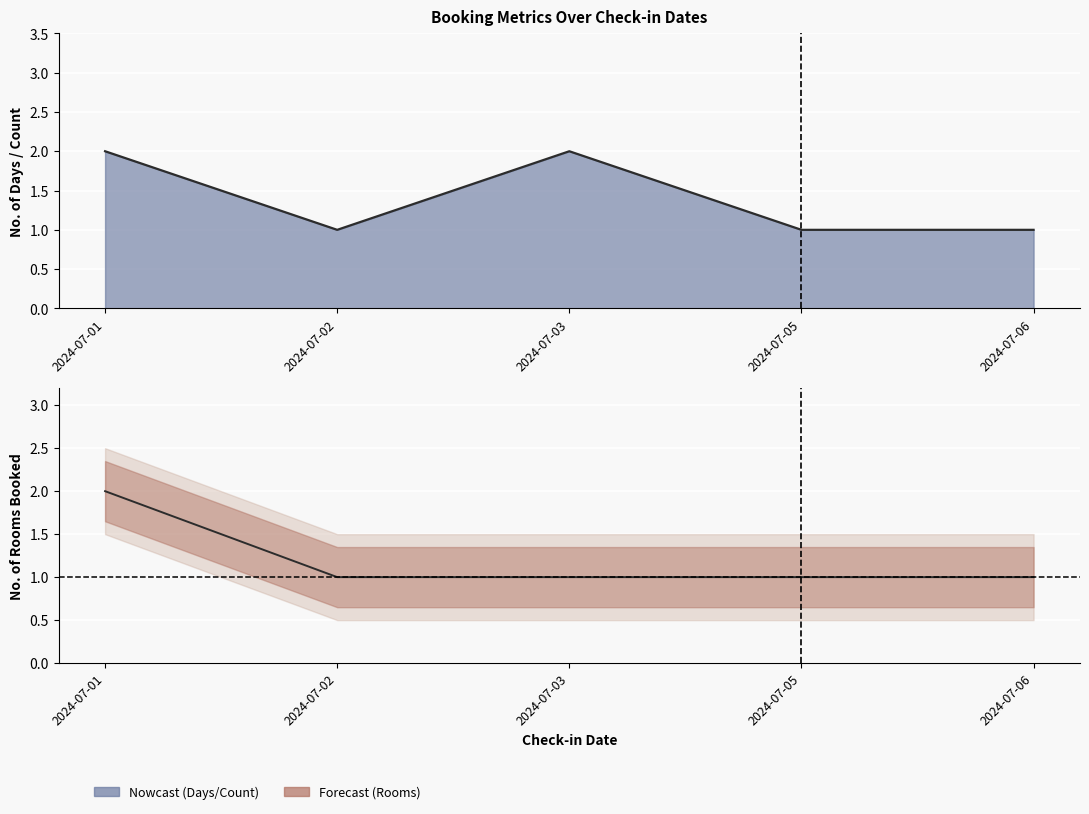

What is the average value of the No Of rooms Booked series?

1